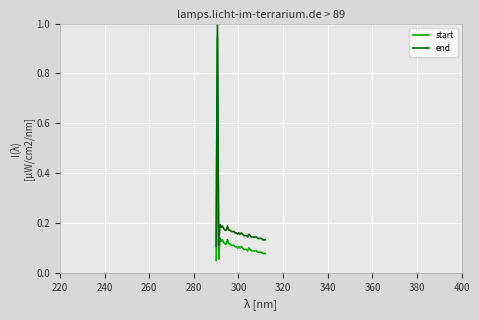

Which series has the largest total across all categories?

end